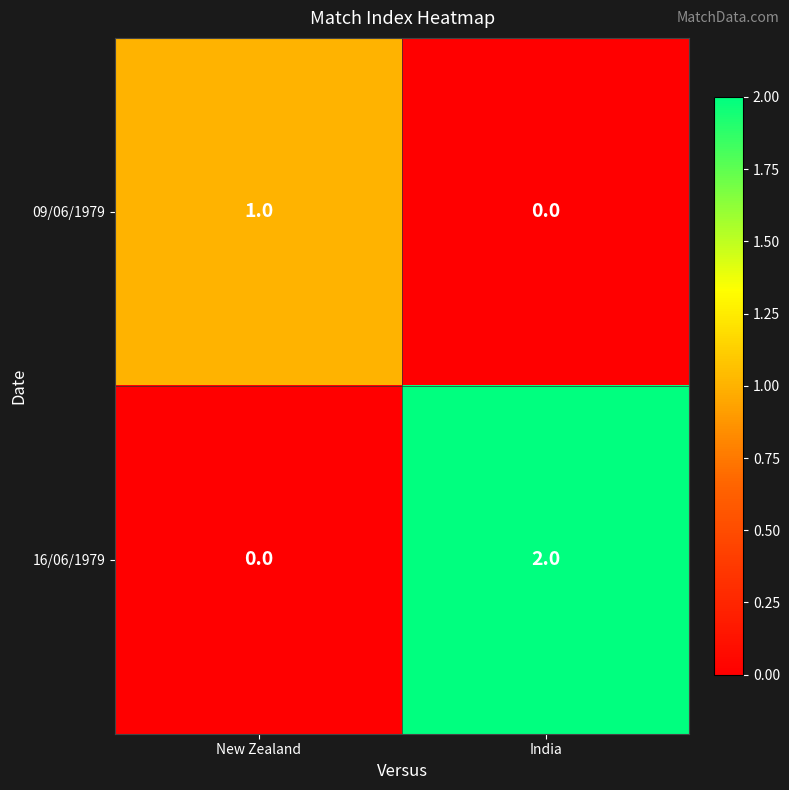

The value of 09/06/1979 at New Zealand is 1. True or false?

True